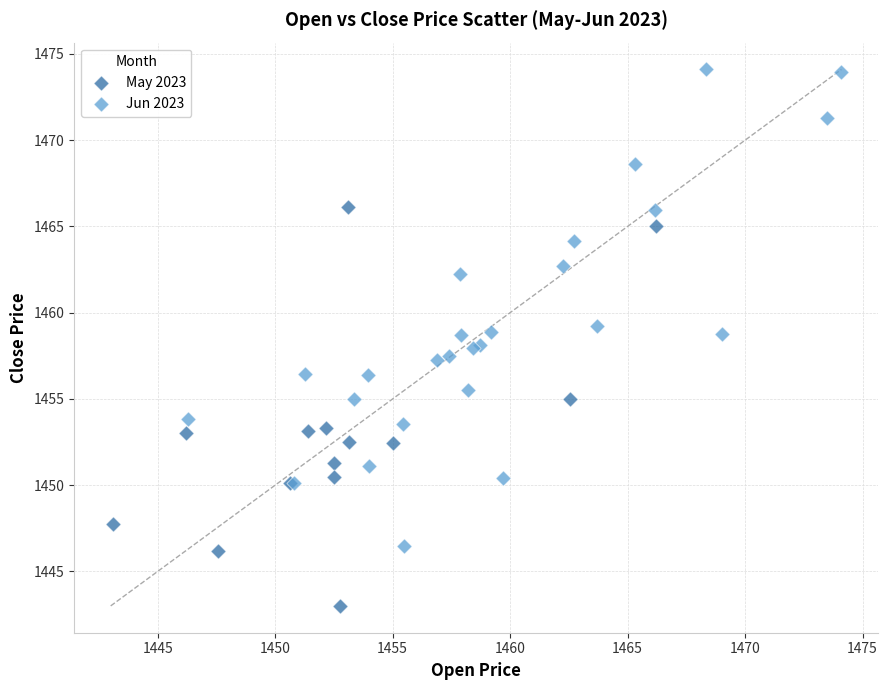

Which series reaches the maximum Y coordinate?

Jun 2023